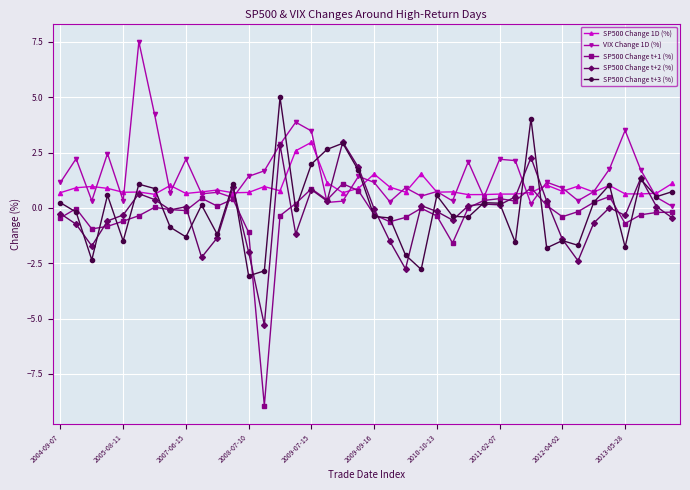

What is the value of the SP500 Change t+2 (%) point at the 26th from the left?

-0.6